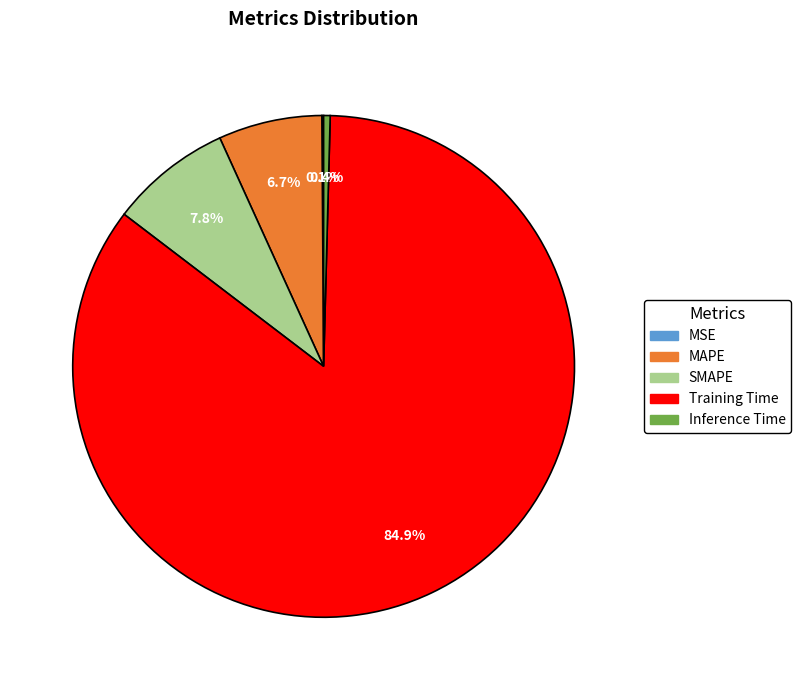

What portion of the pie excludes Inference Time?

99.6%